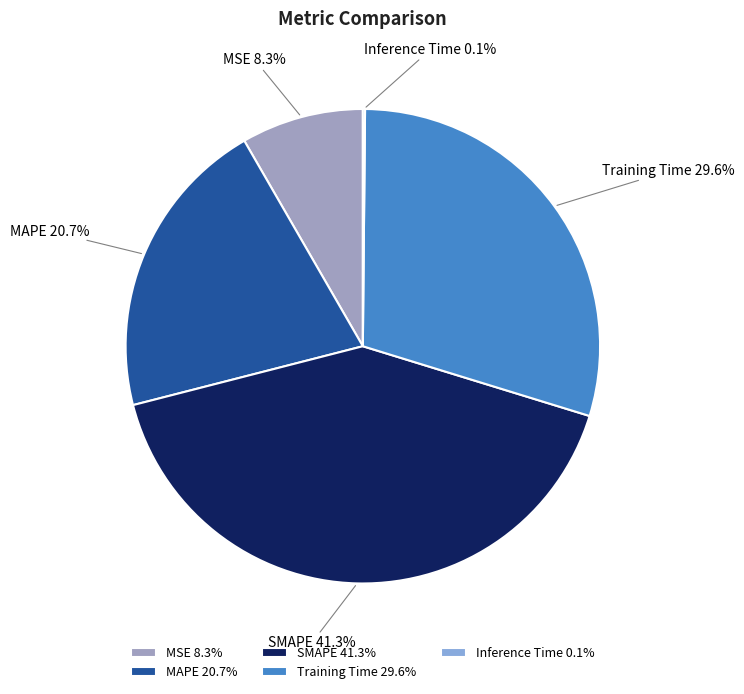

To the nearest percent, what portion does SMAPE represent?

41%